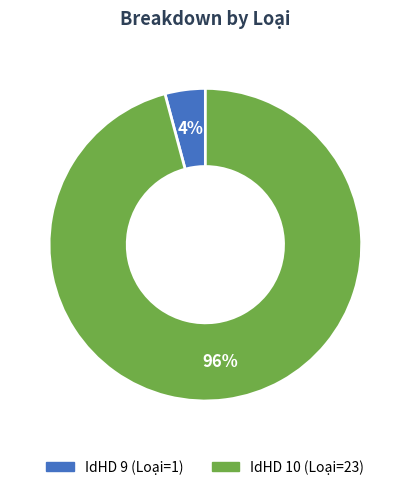

How many slices are in this pie chart?

2